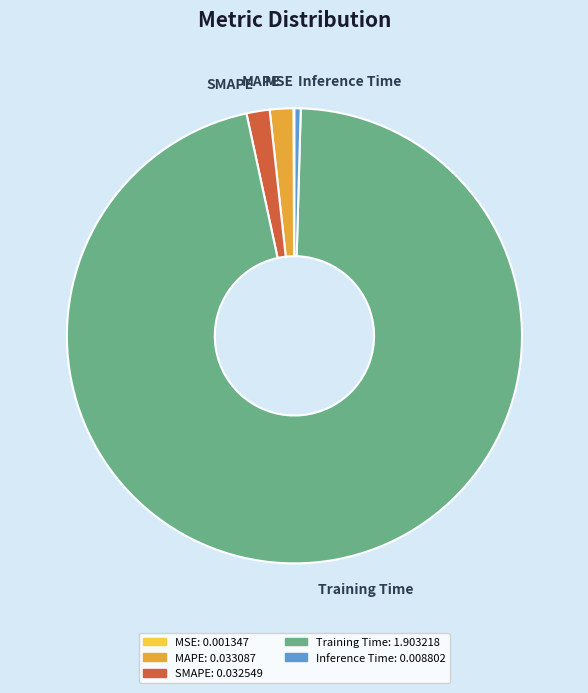

Is it true that Inference Time: 0.008802 is 0% of the pie?

True